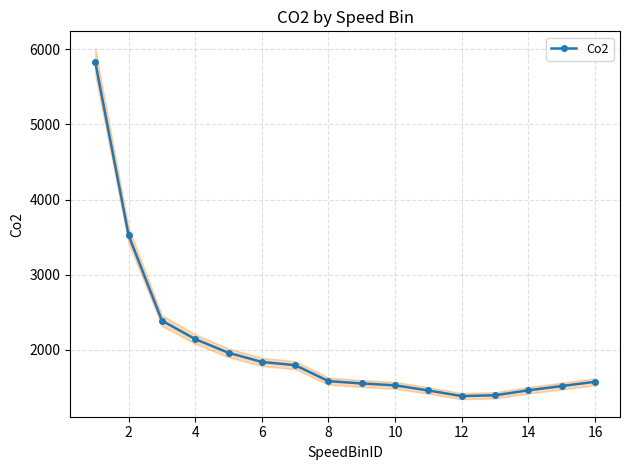

What is the difference between the maximum and minimum values?

4453.2